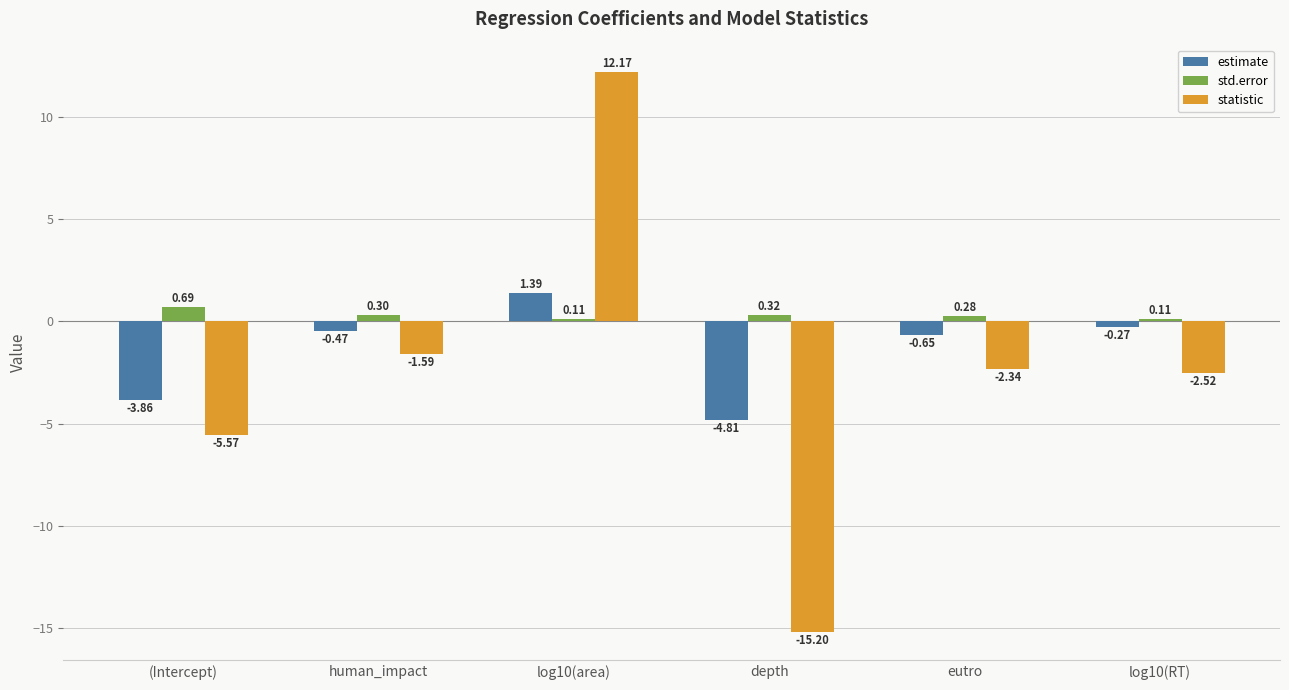

What is the difference between the highest and lowest values at log10(area)?

12.1